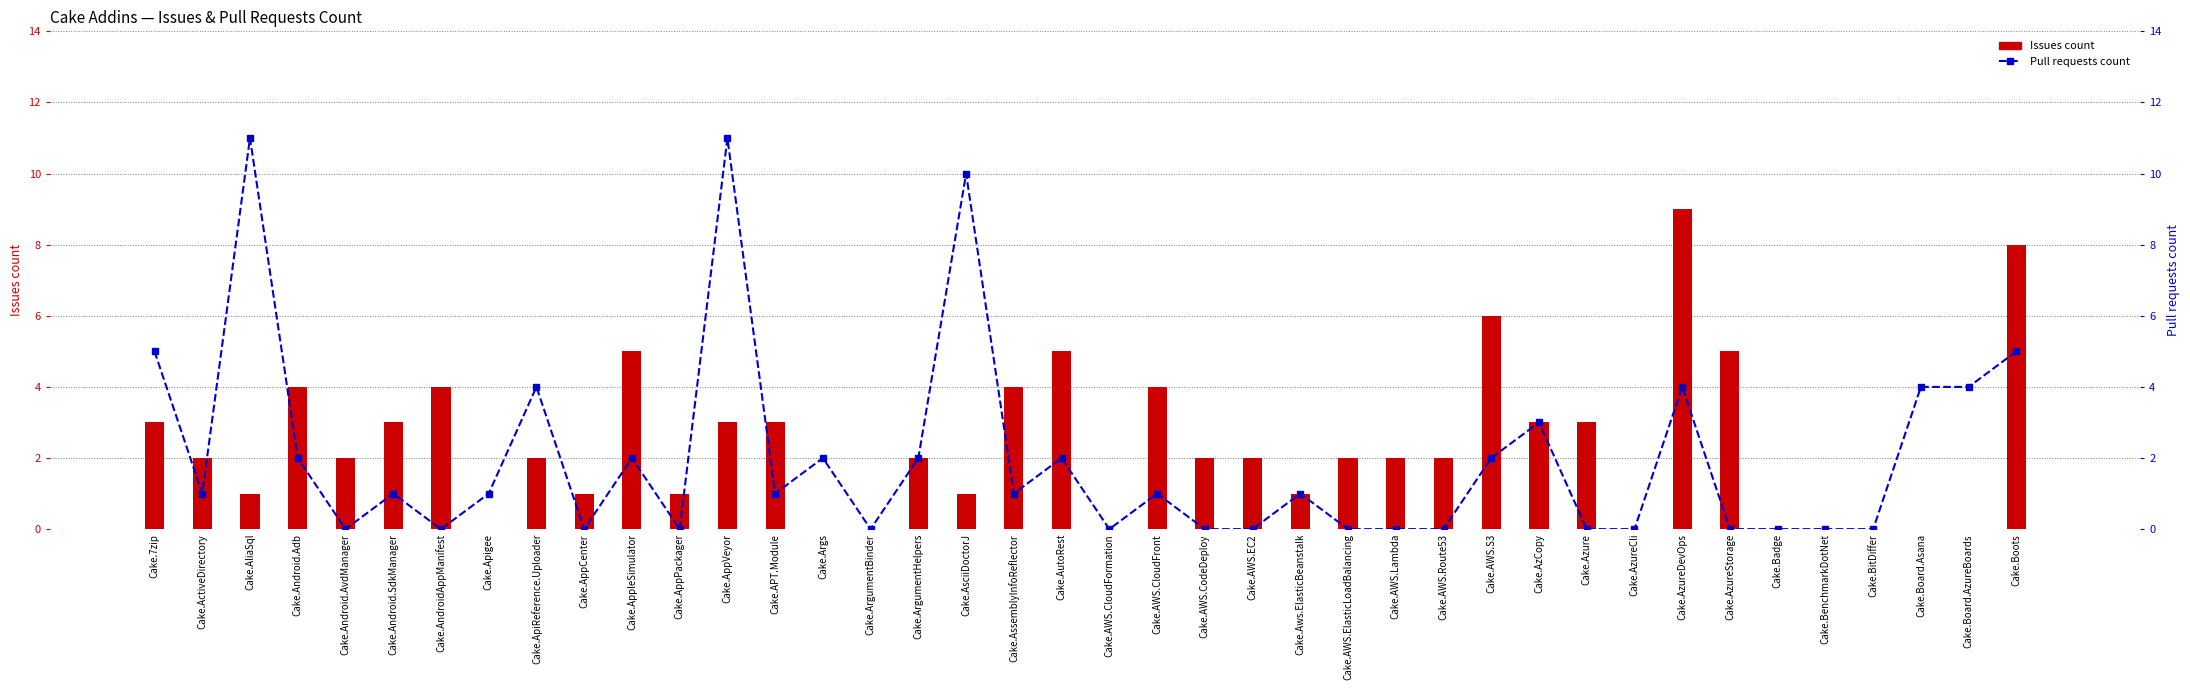

How many values in Issues count are above zero?

30